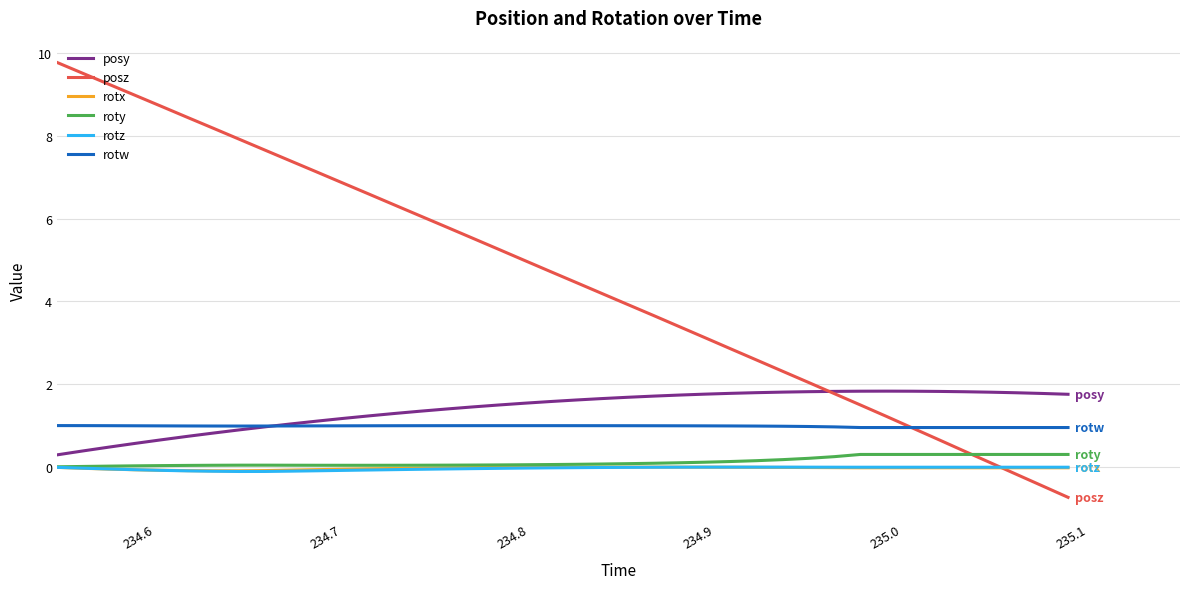

Which series has the largest total across all categories?

posz